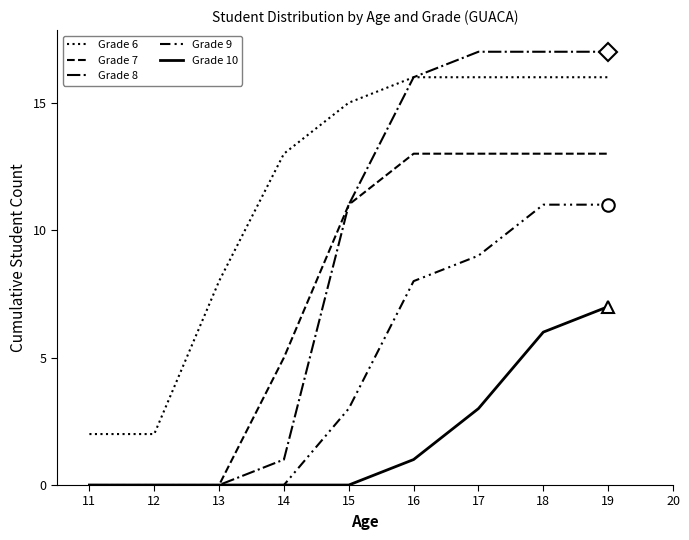

Does the chart have visible grid lines?

No